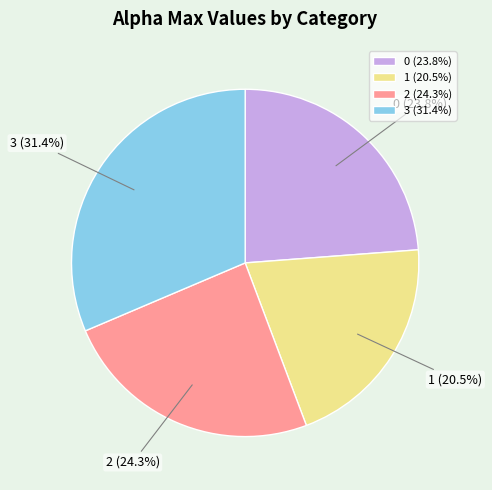

Is it true that 0 is 24% of the pie?

True